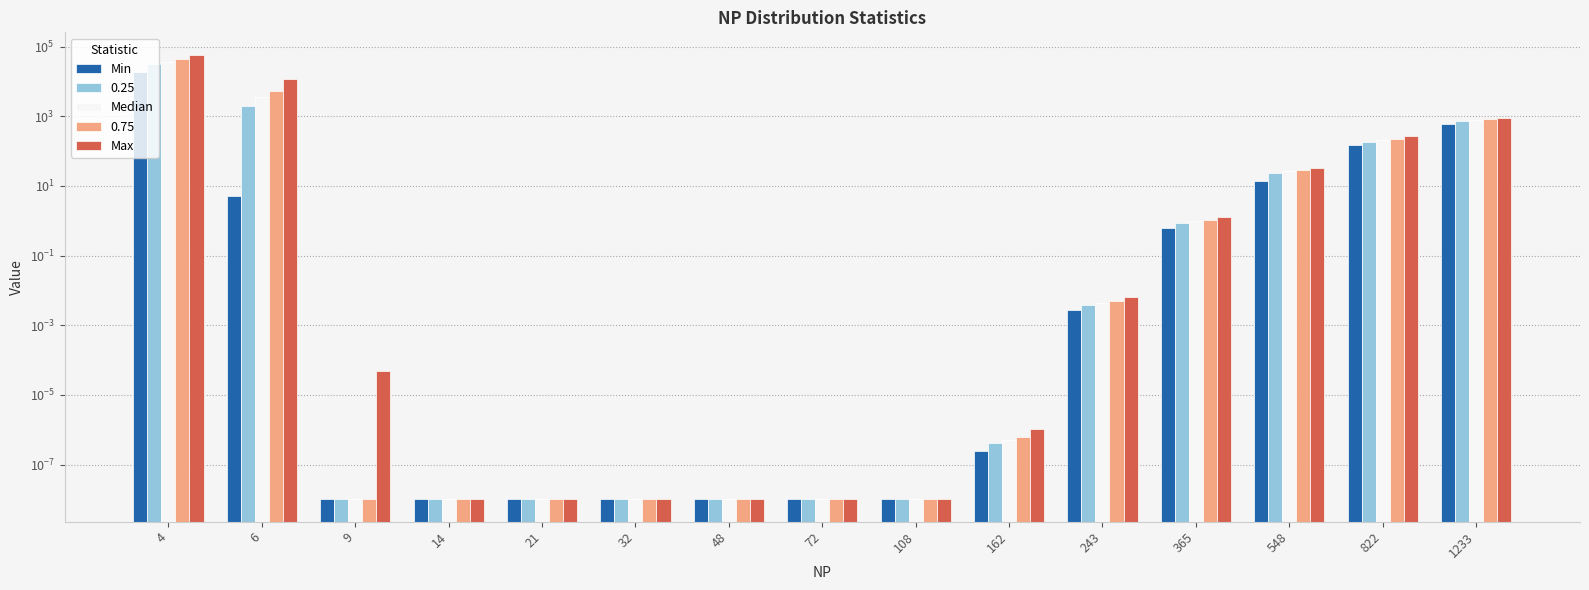

What is the maximum value shown in the chart?

58893.8